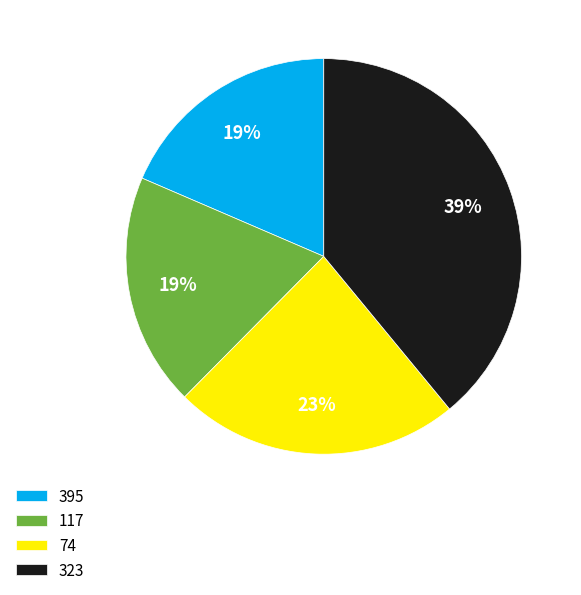

How many slices are in this pie chart?

4